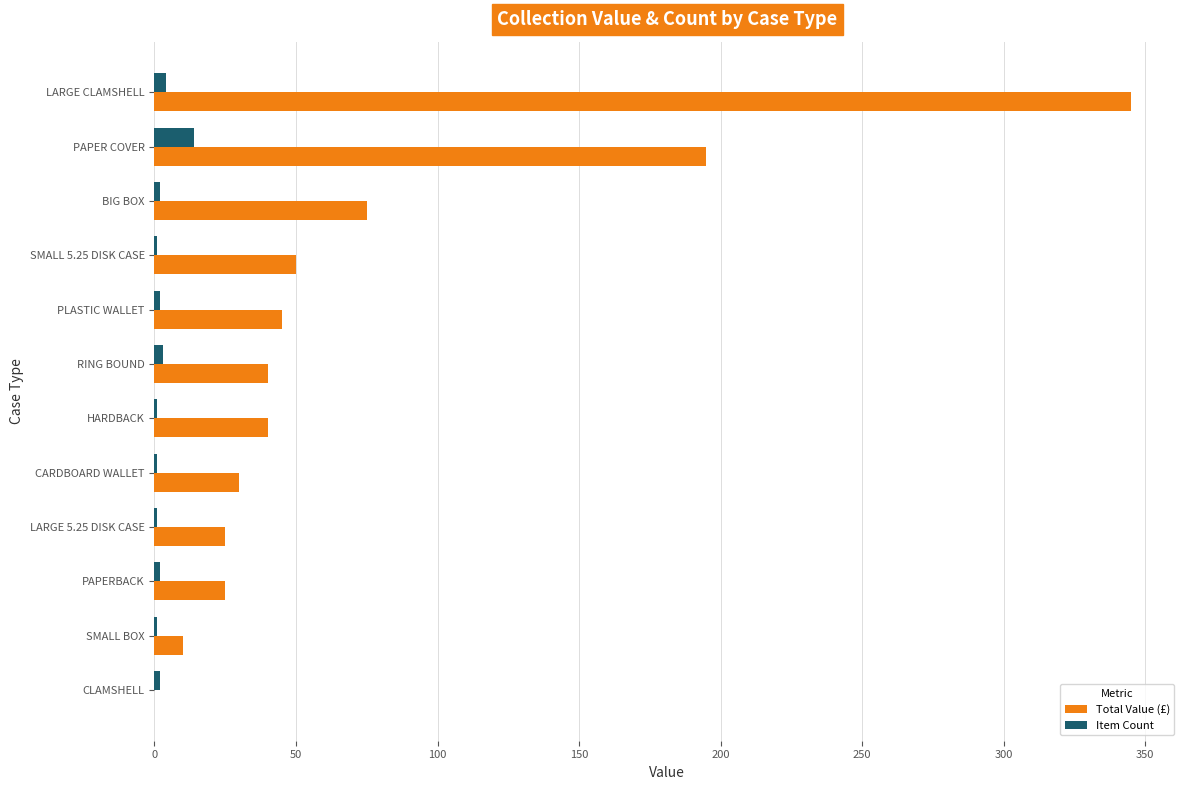

What is the maximum value for Item Count?

14